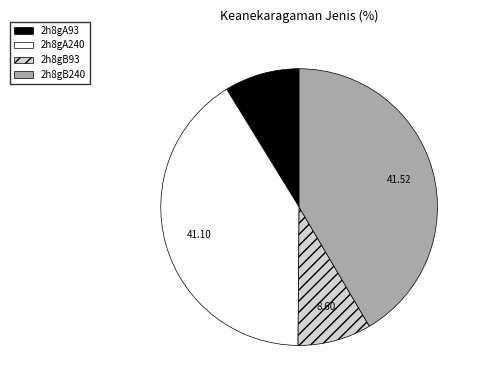

The 2h8gB240 slice represents 42% of the pie. True or false?

True